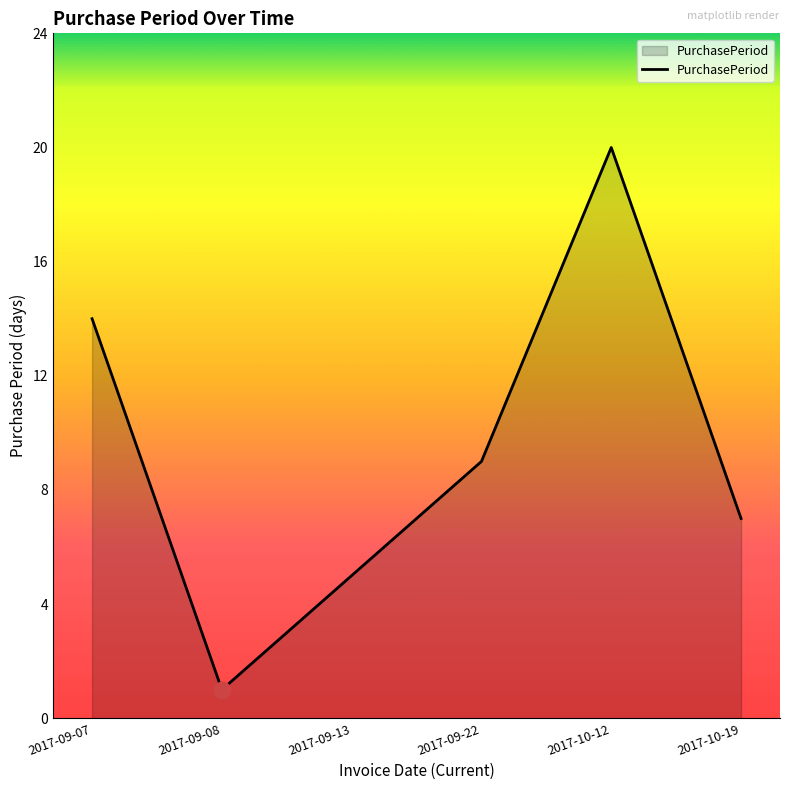

How many values are between 5 and 14?

4